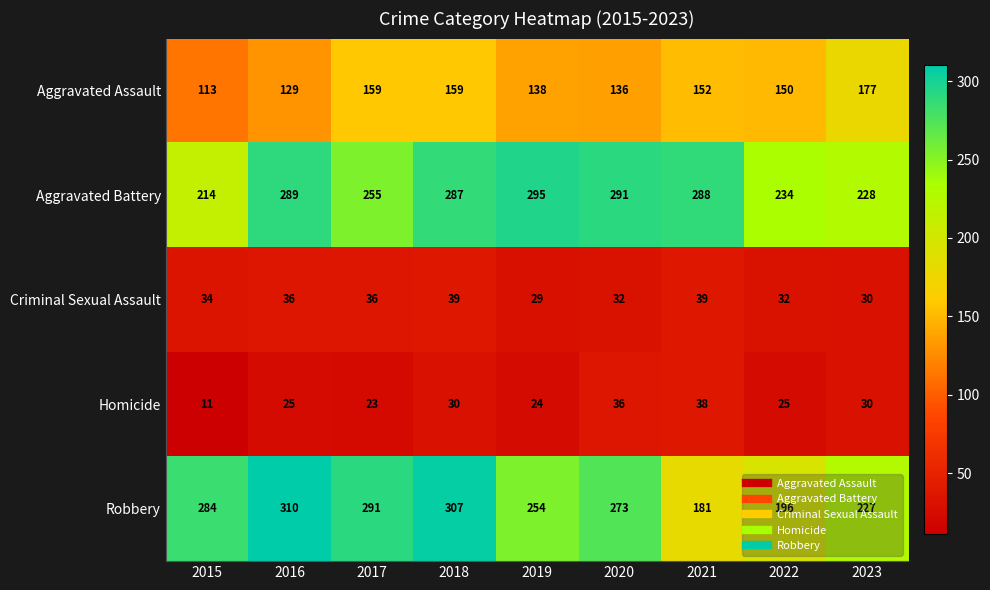

How many data points does each series have?

9